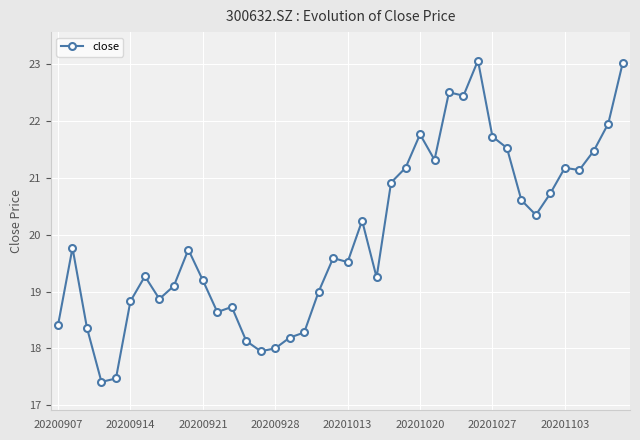

What is the maximum value shown in the chart?

23.1